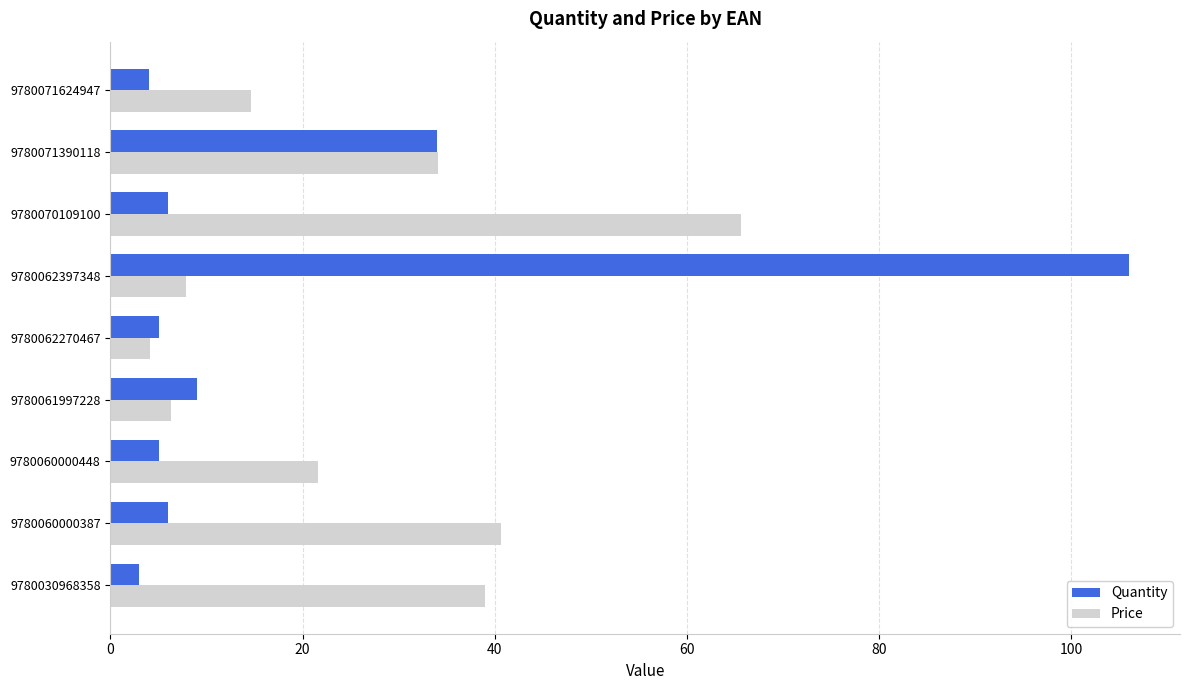

What is the total value across all series at 9780061997228?

15.3